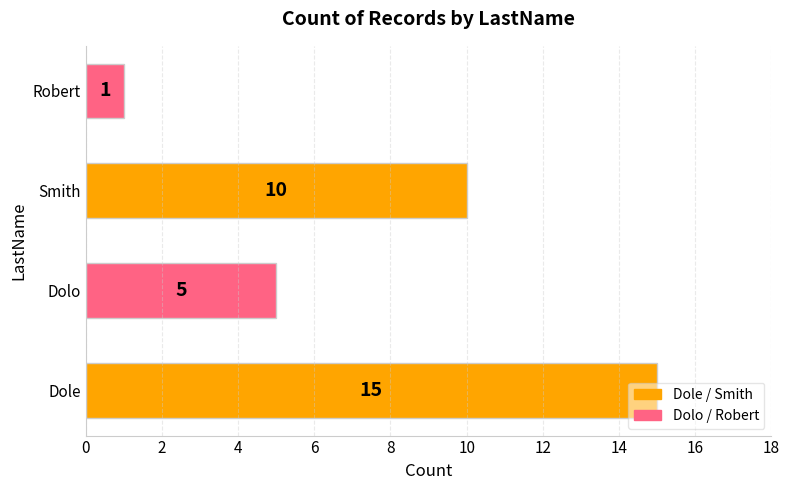

What is the sum of the values at Dole and Dolo?

20